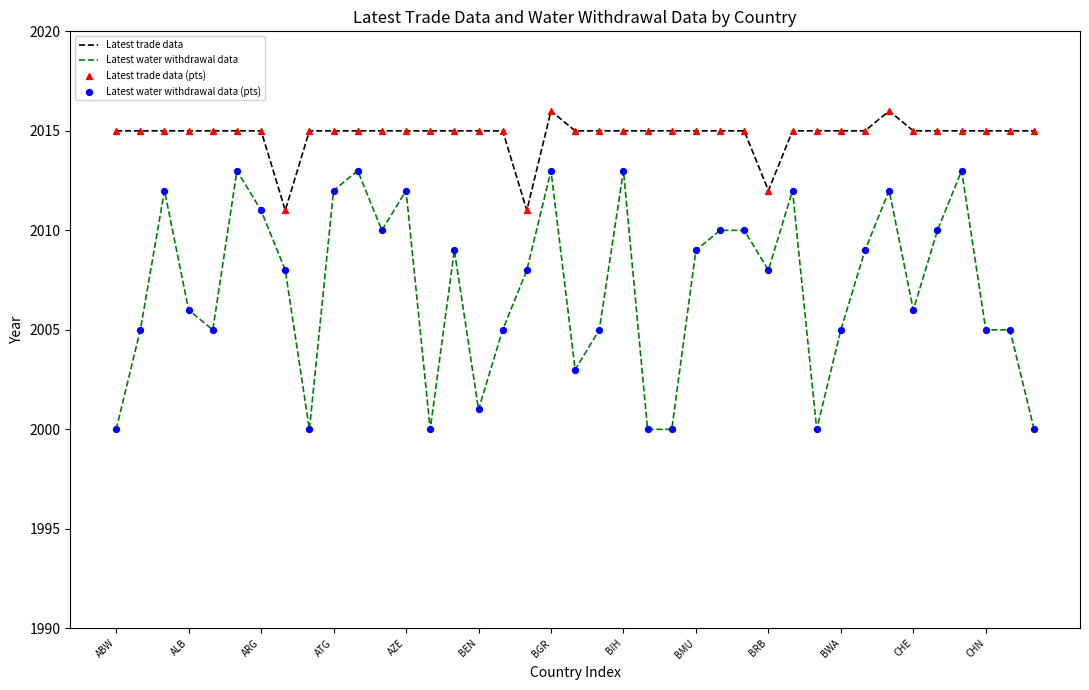

Which series has the widest spread of values?

Latest water withdrawal data